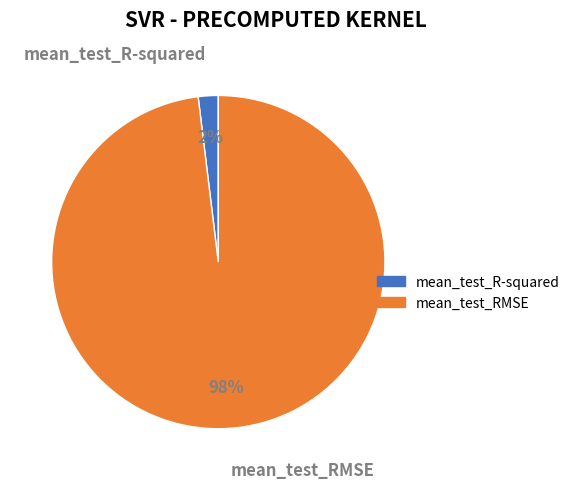

To the nearest percent, what percentage of the pie is mean_test_RMSE?

98%